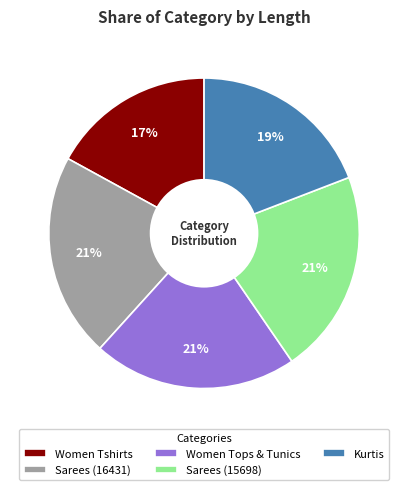

To the nearest percent, what is the combined percentage of Kurtis and Women Tshirts?

36%